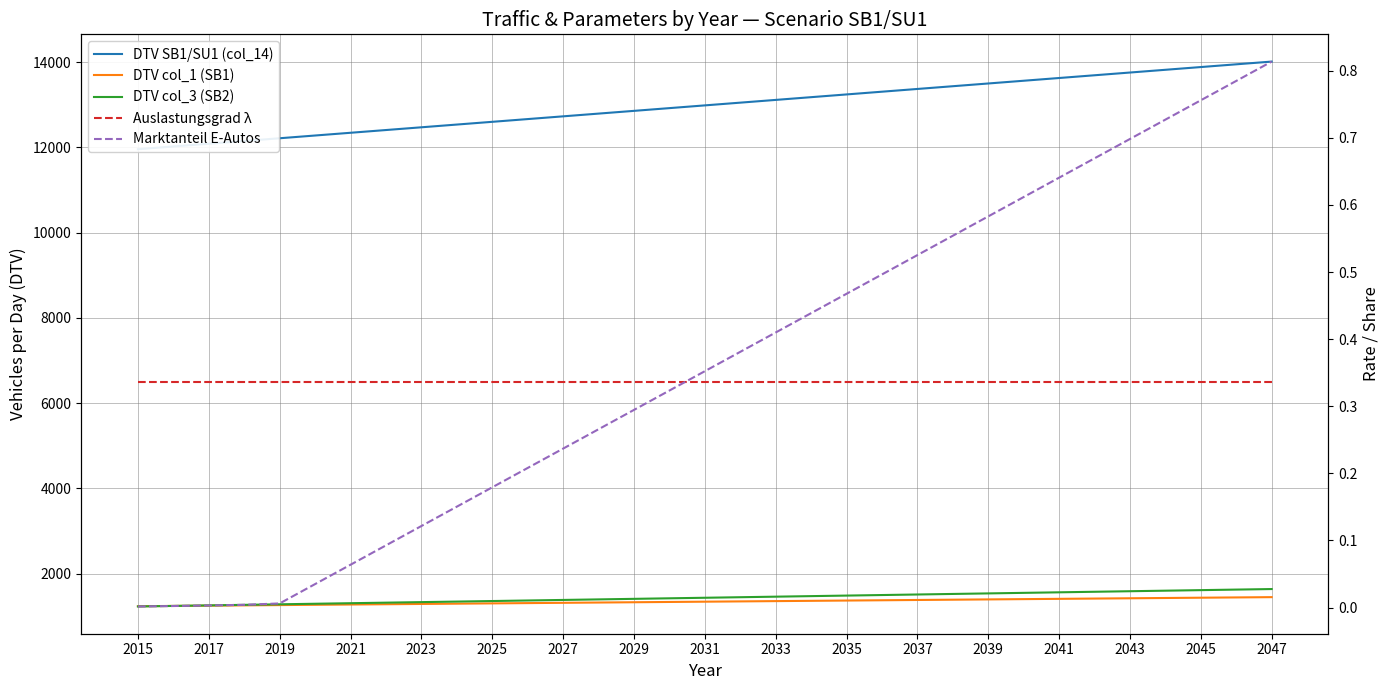

The value of DTV col_3 (SB2) at 2043 is 1589.9. True or false?

True